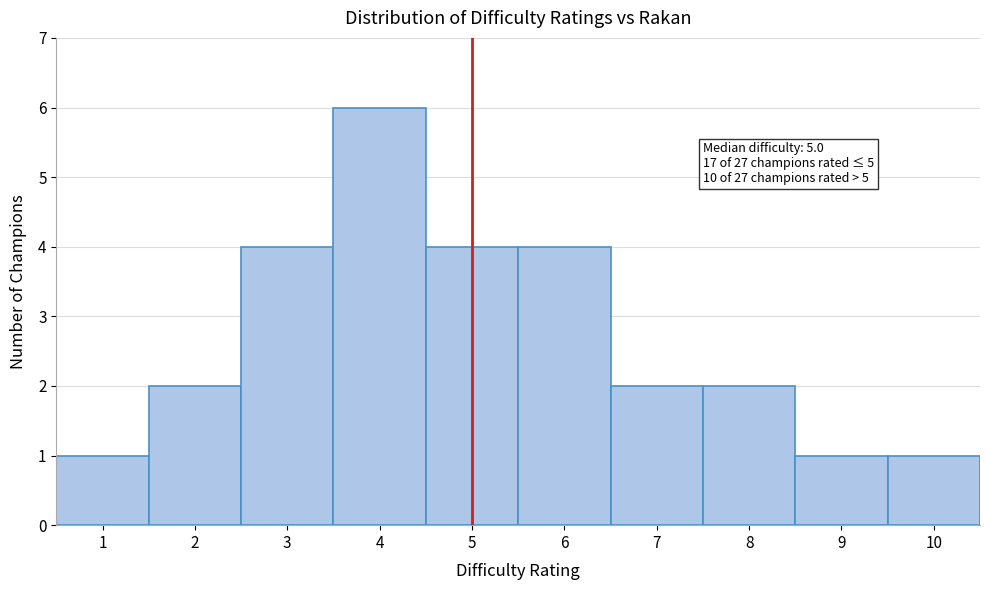

Which range on the x-axis has the tallest bar?

3.5 to 4.5